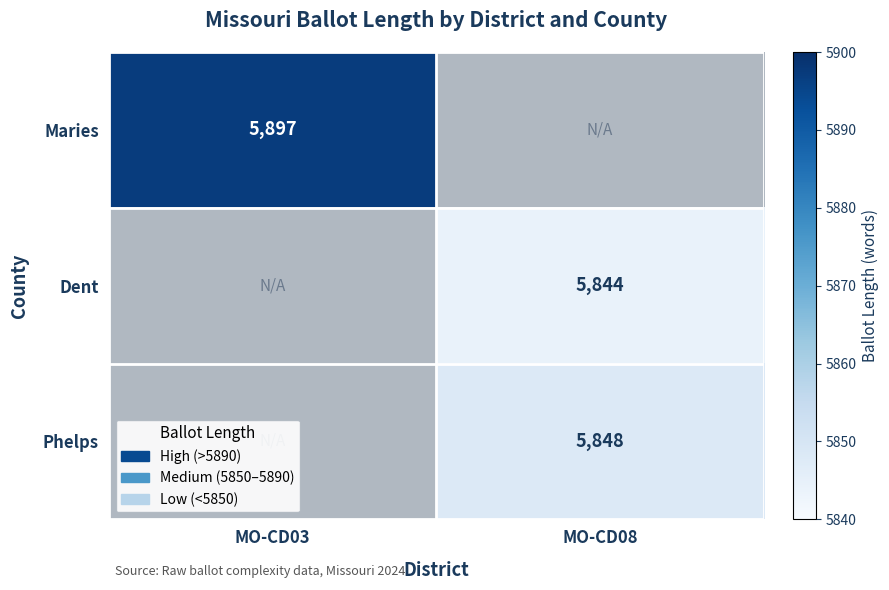

Is it true that Phelps equals 7771 at MO-CD08?

False